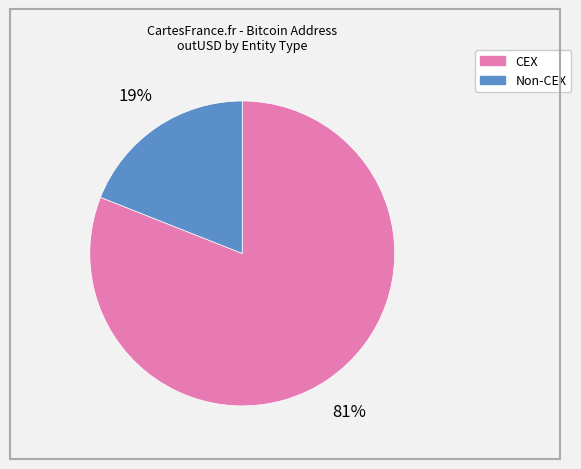

Does any single category account for the majority?

Yes